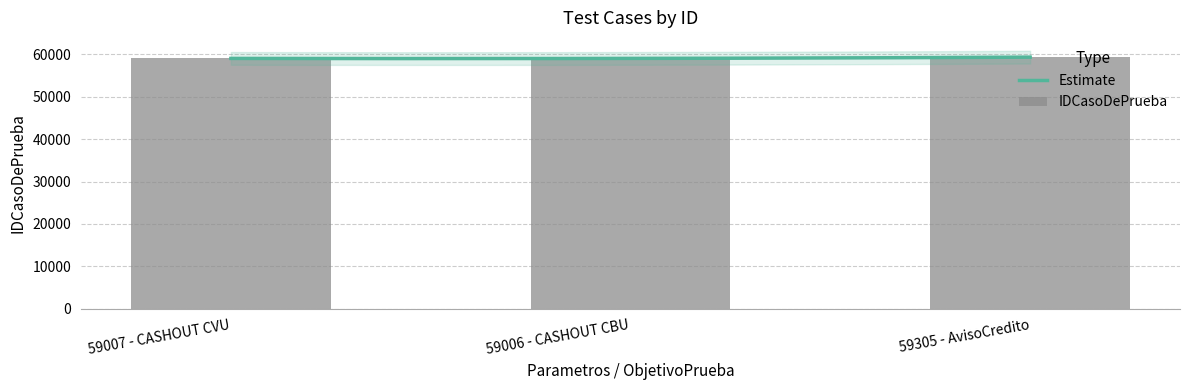

What is the greatest value displayed?

59305